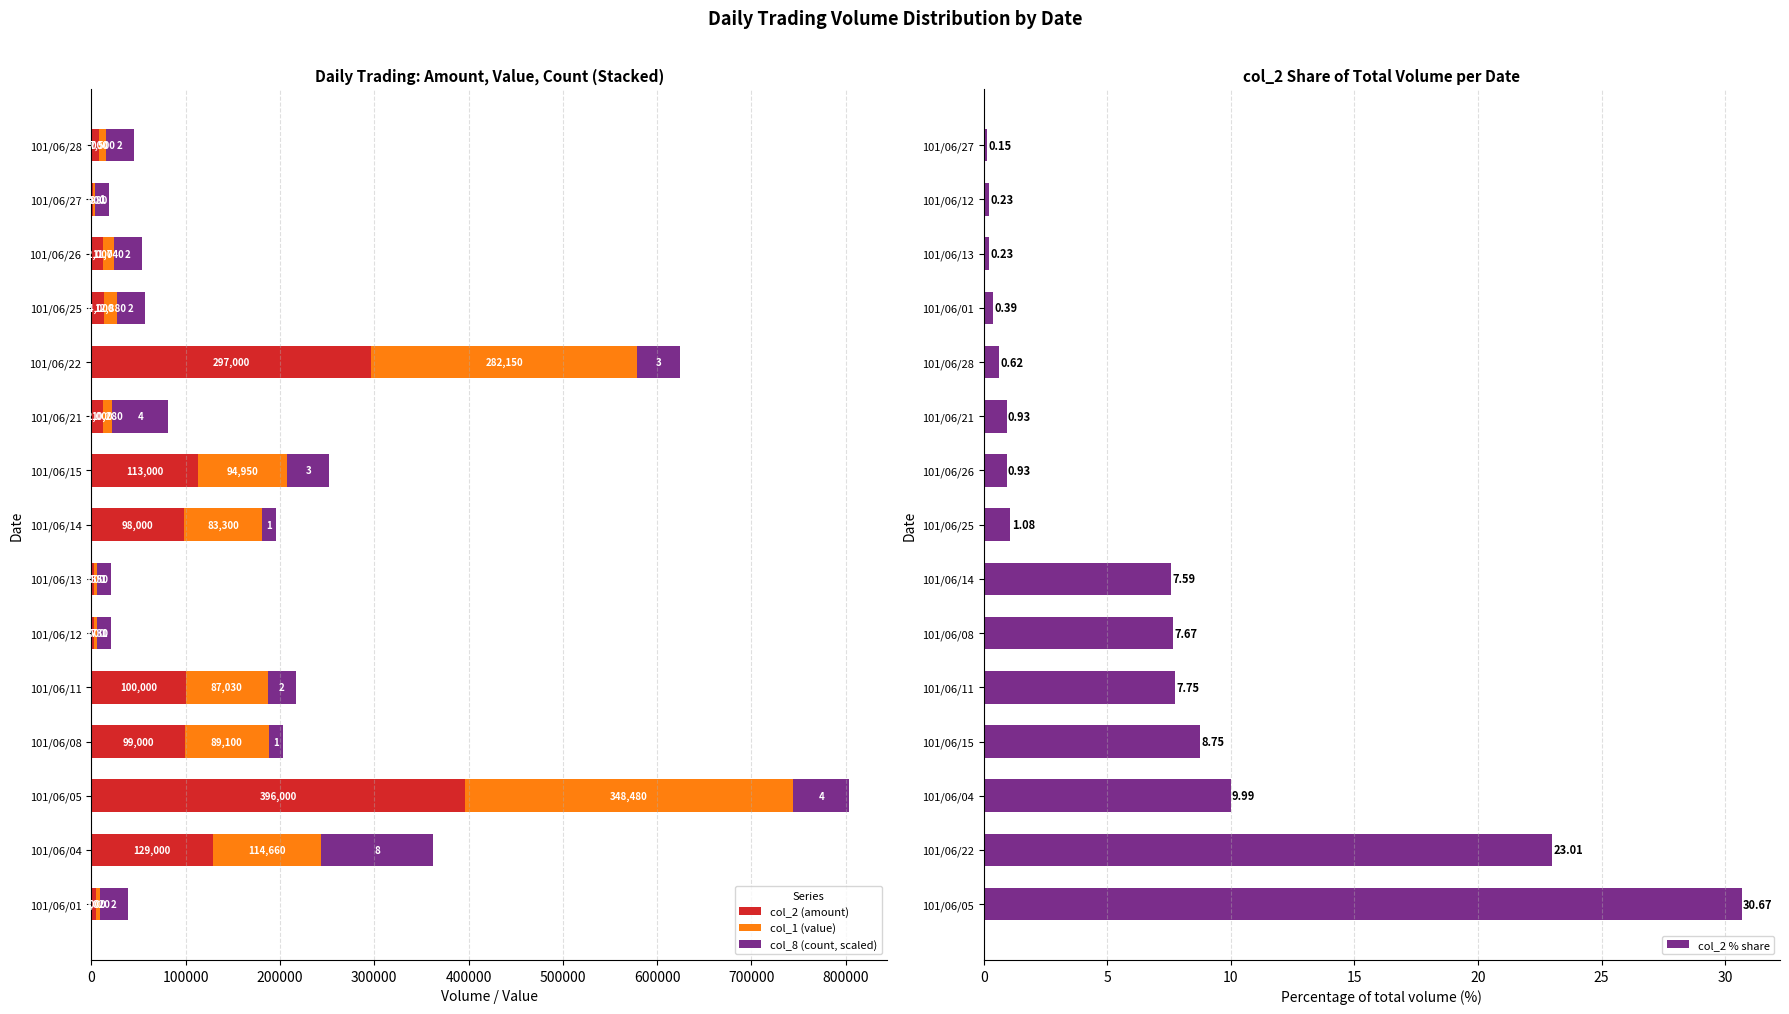

Which category has the highest value in the col_2 (amount) series?

101/06/05